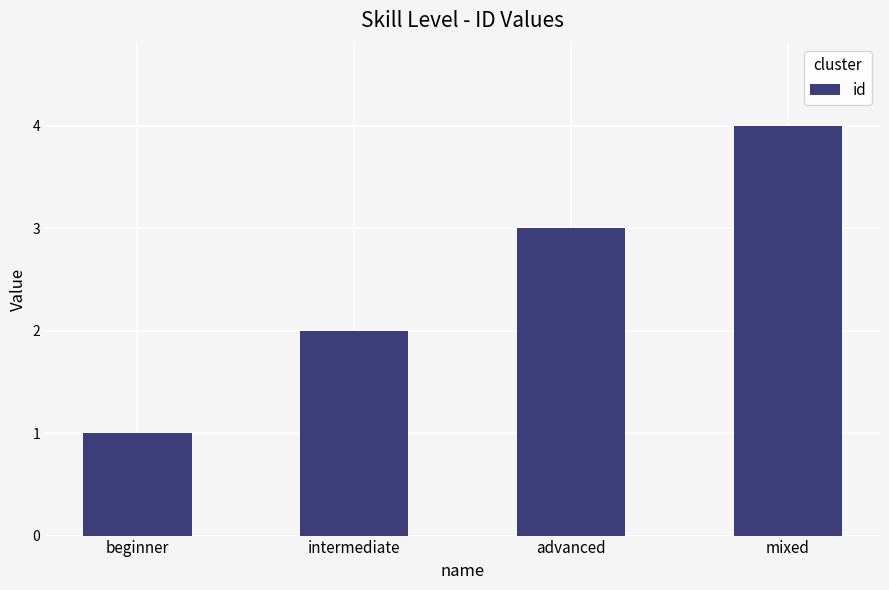

What is the change in value from advanced to mixed?

+1